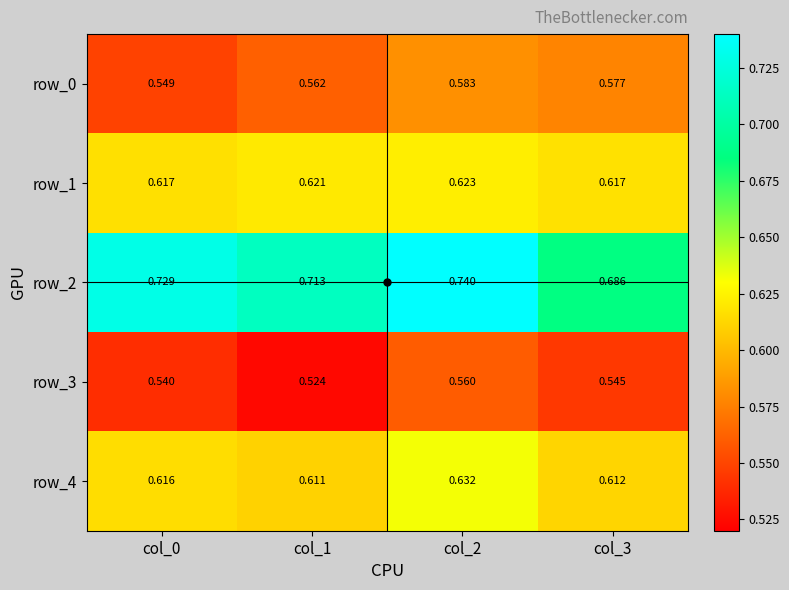

Is the value of row_0 at col_2 greater than the value of row_2 at col_2?

No